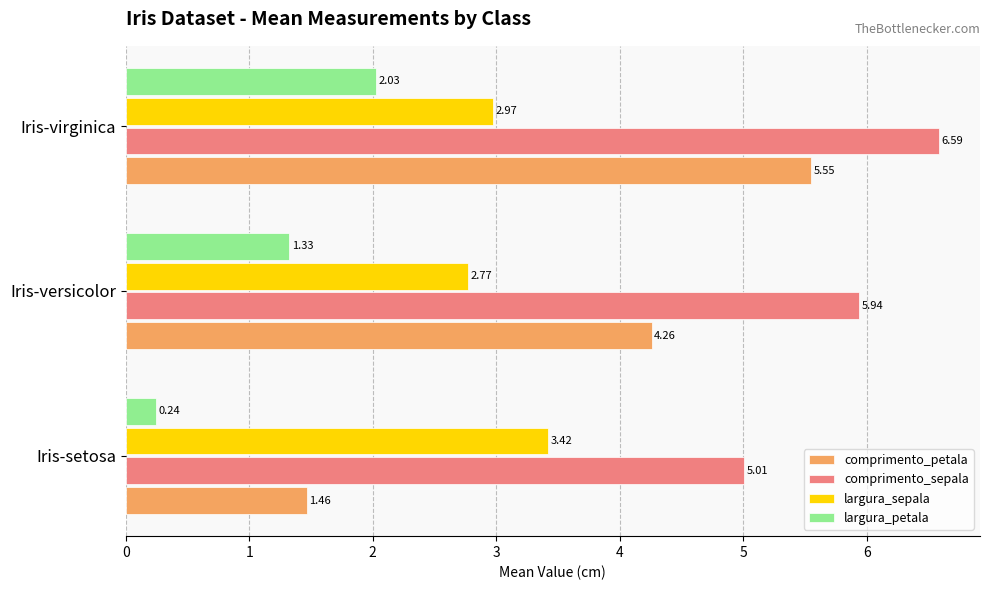

Where is largura_petala nearest to the value 1?

Iris-versicolor